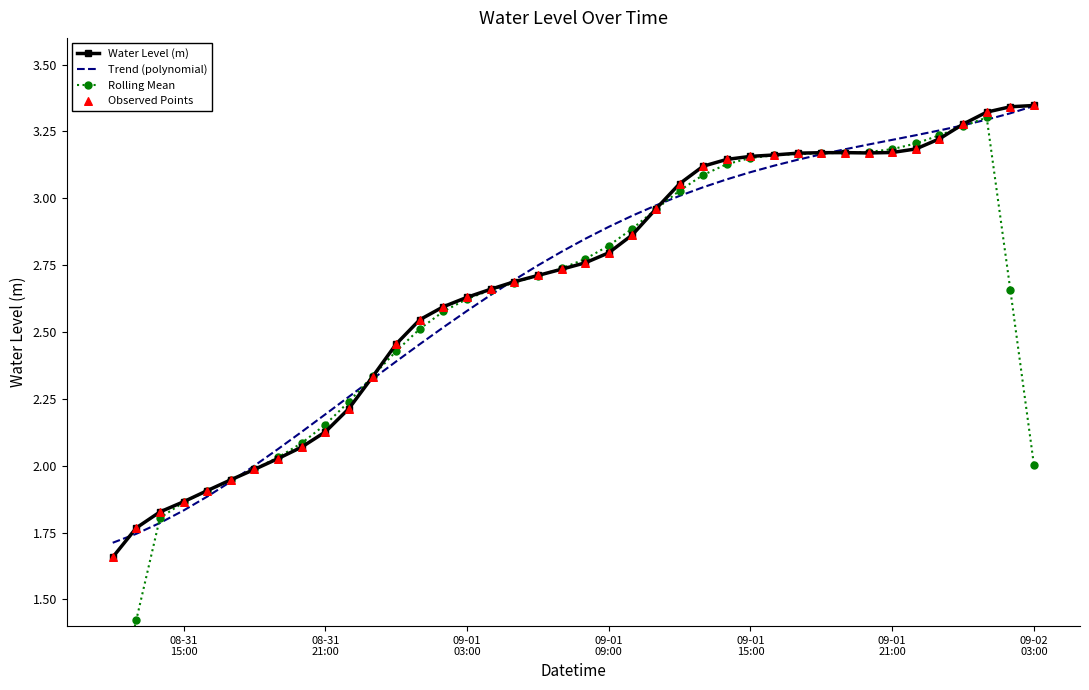

Is the value of Observed Points at 28 greater than the value of Trend (polynomial) at 16?

Yes